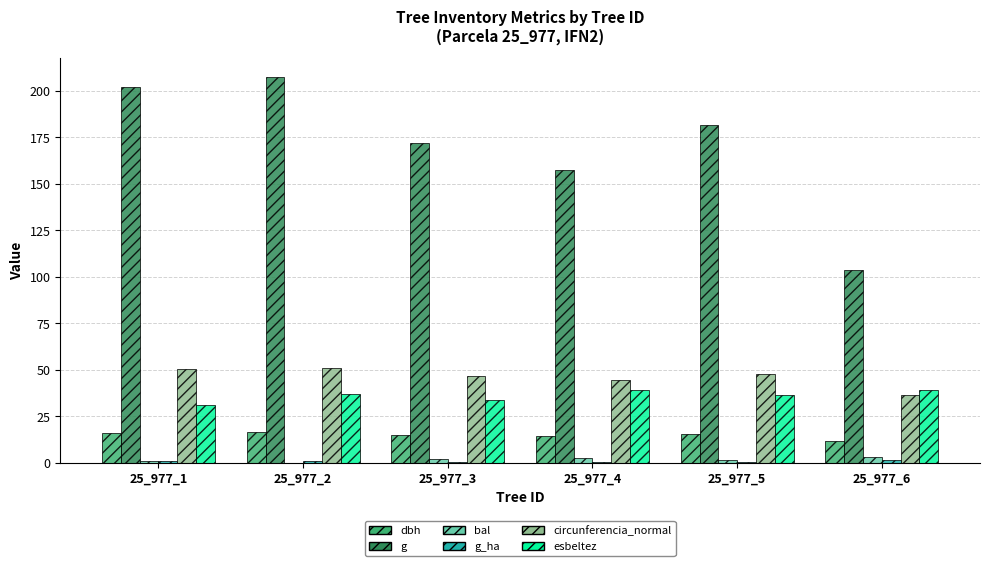

Where is g nearest to the value 155?

25_977_4